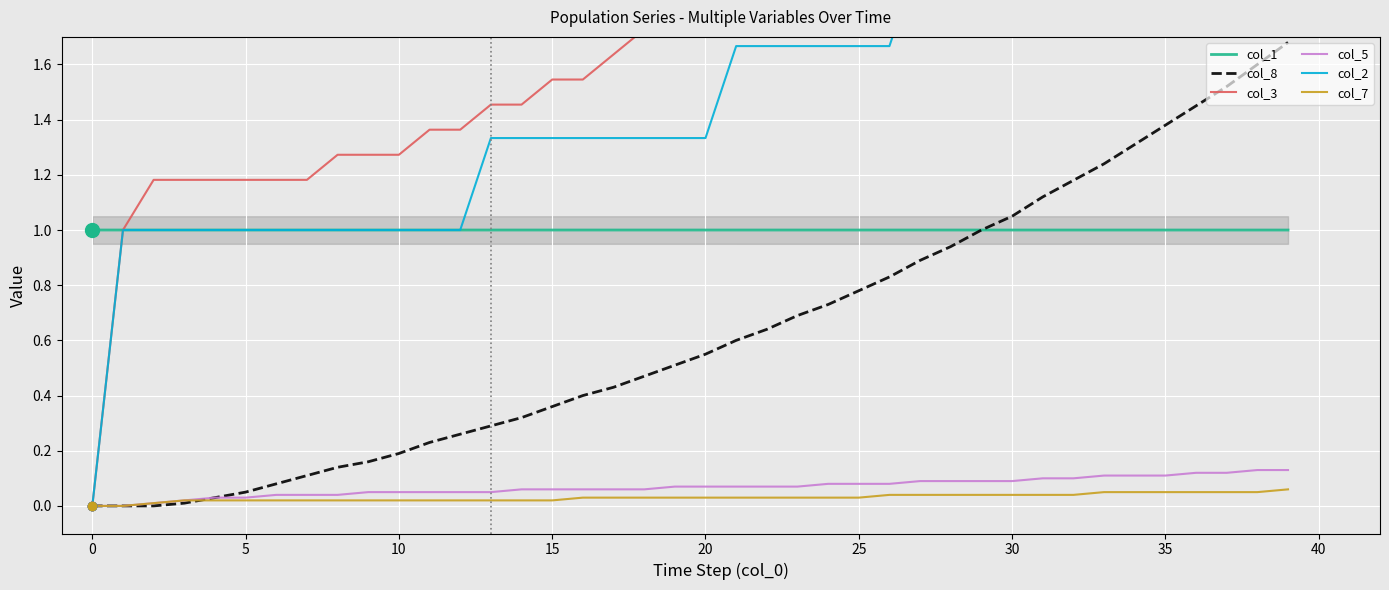

The col_7 series shows 0.0 at 29. True or false?

True